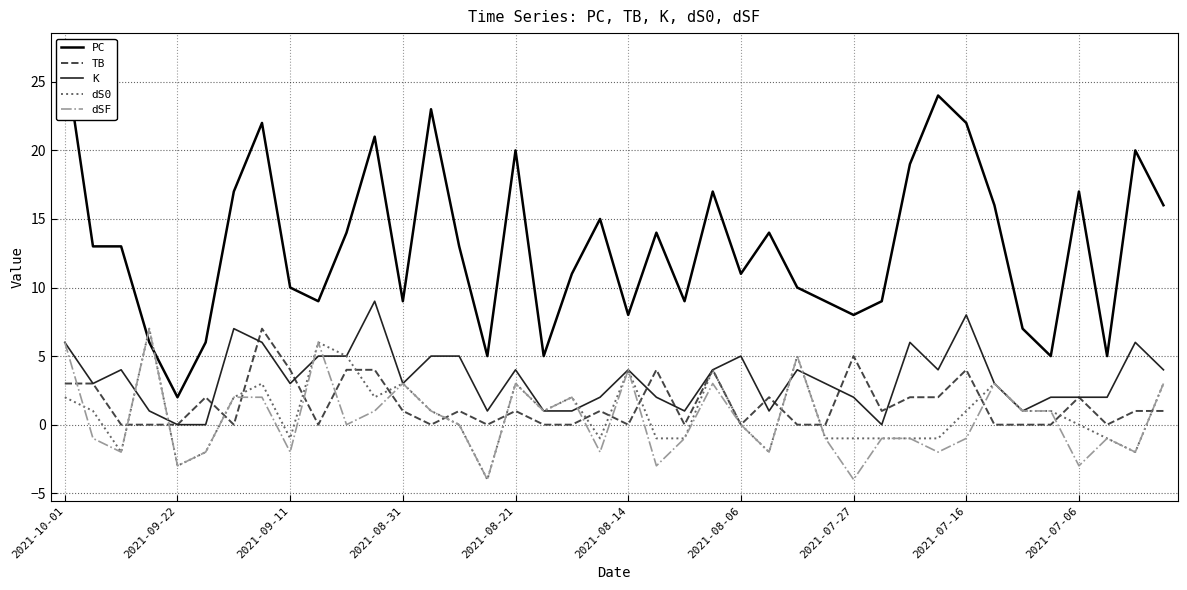

The value of K at 2021-10-01 is 2. True or false?

False